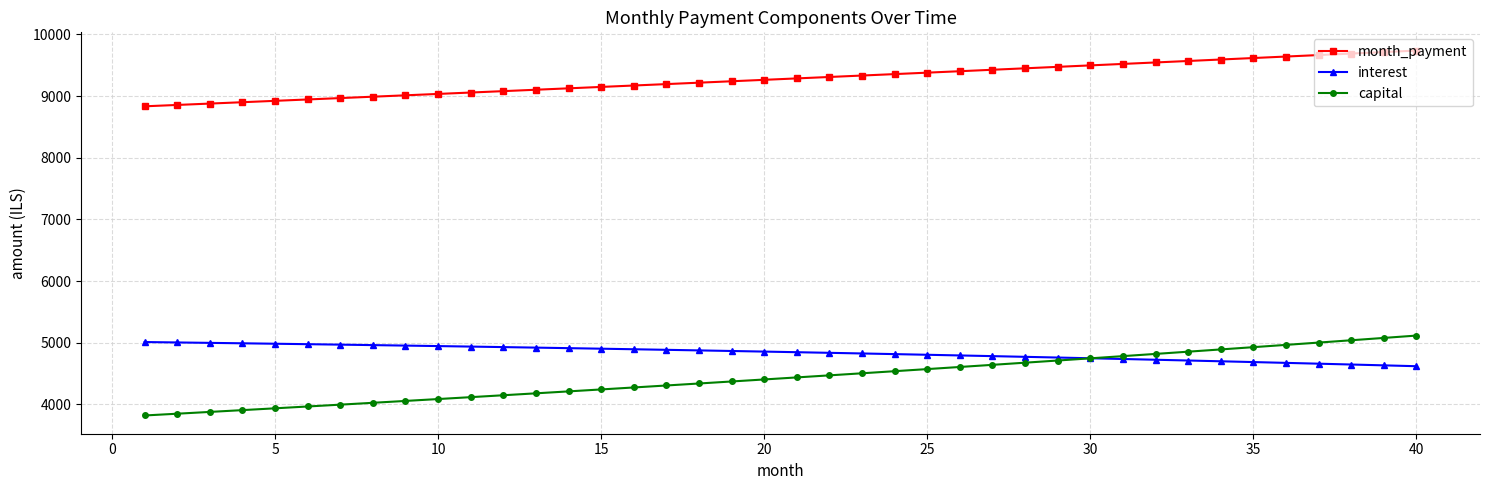

What is the highest value of the interest series?

5012.5